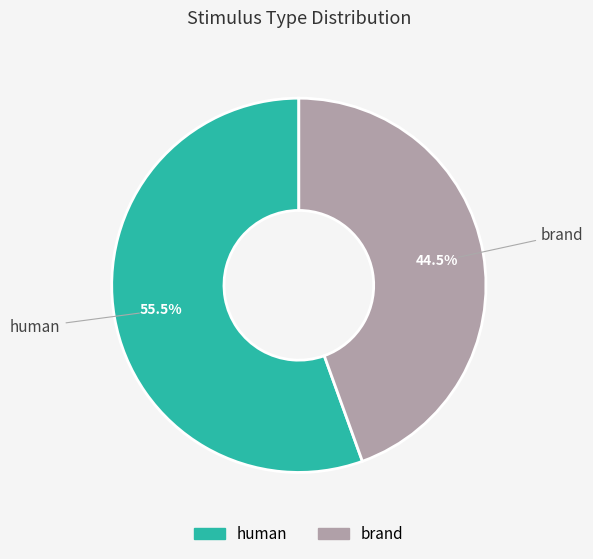

What portion of the pie excludes human?

44.5%